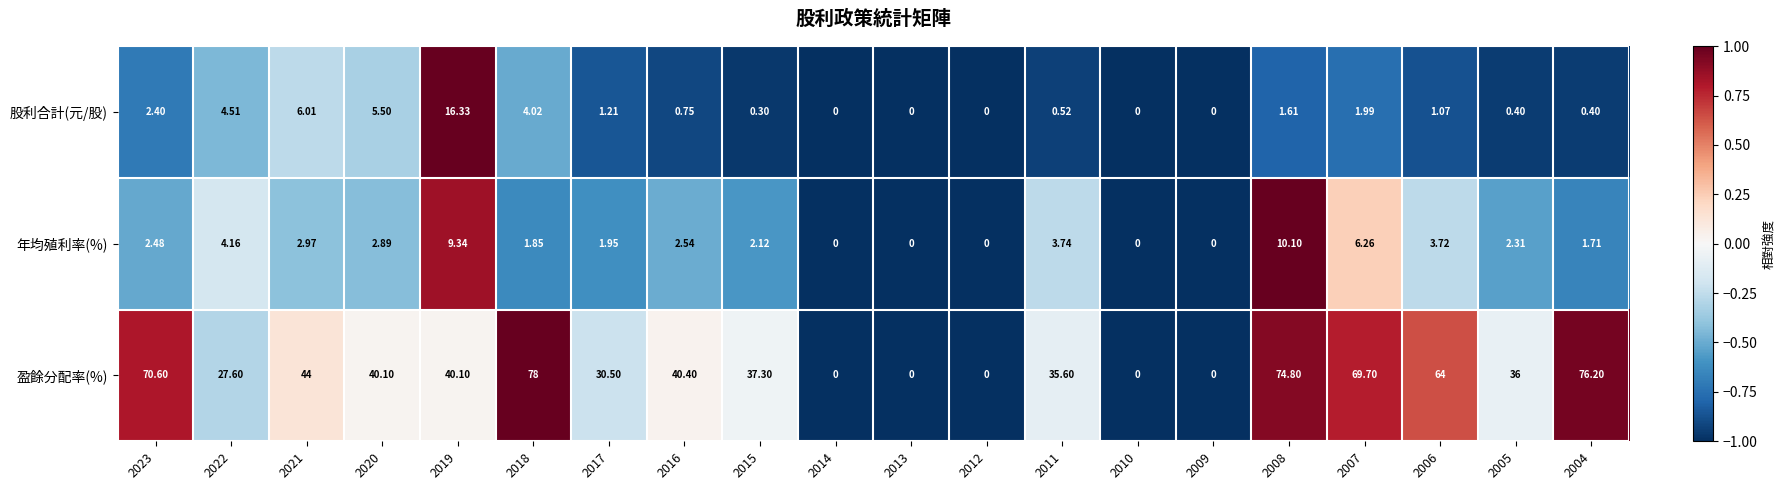

What is the smallest value displayed?

0.0